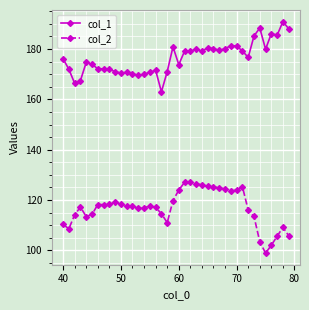

True or false: col_2 has more than 2 points higher than both neighbors.

True